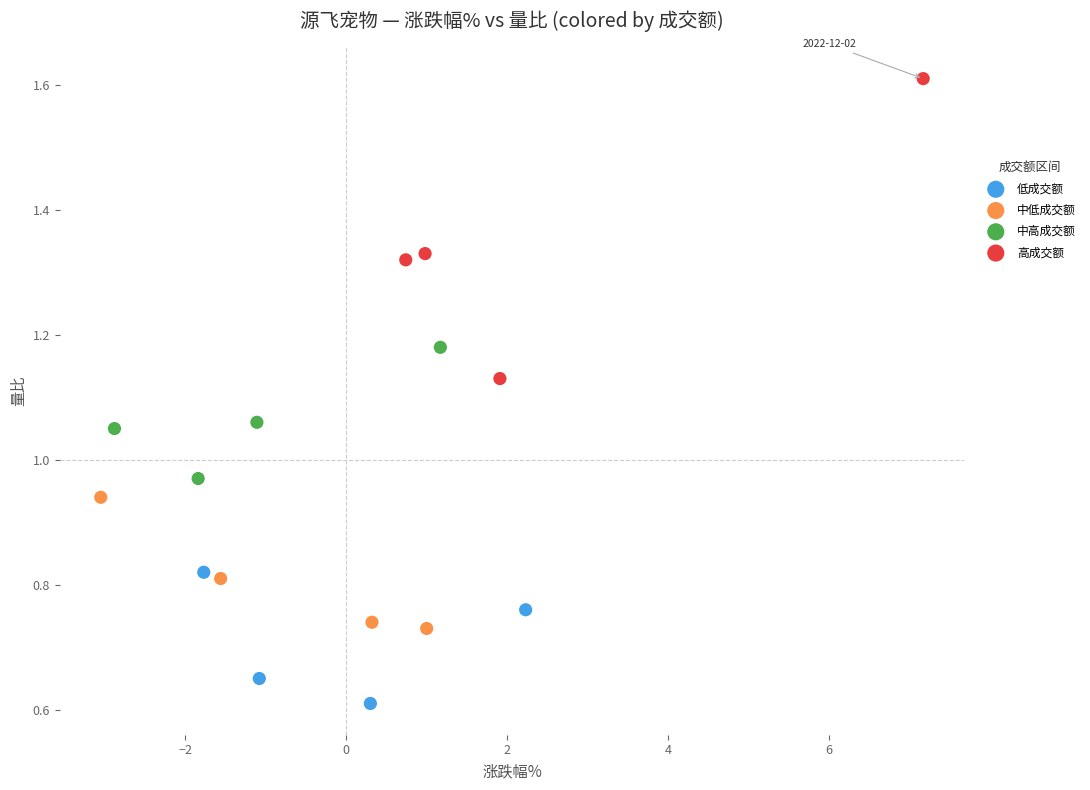

What are all the series names shown in the legend?

低成交额, 中低成交额, 中高成交额, 高成交额